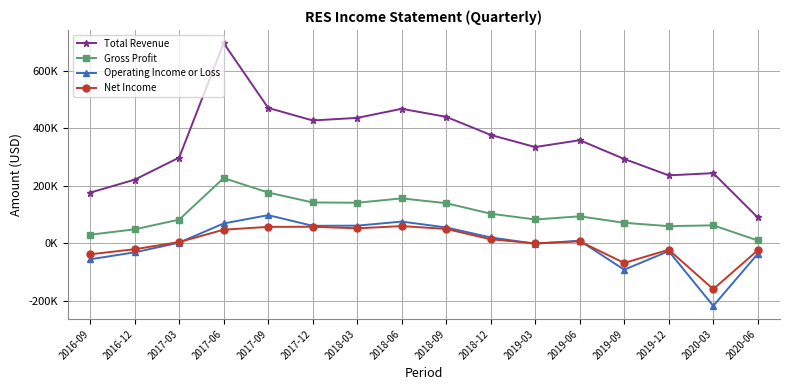

What is the minimum value shown in the chart?

-218700